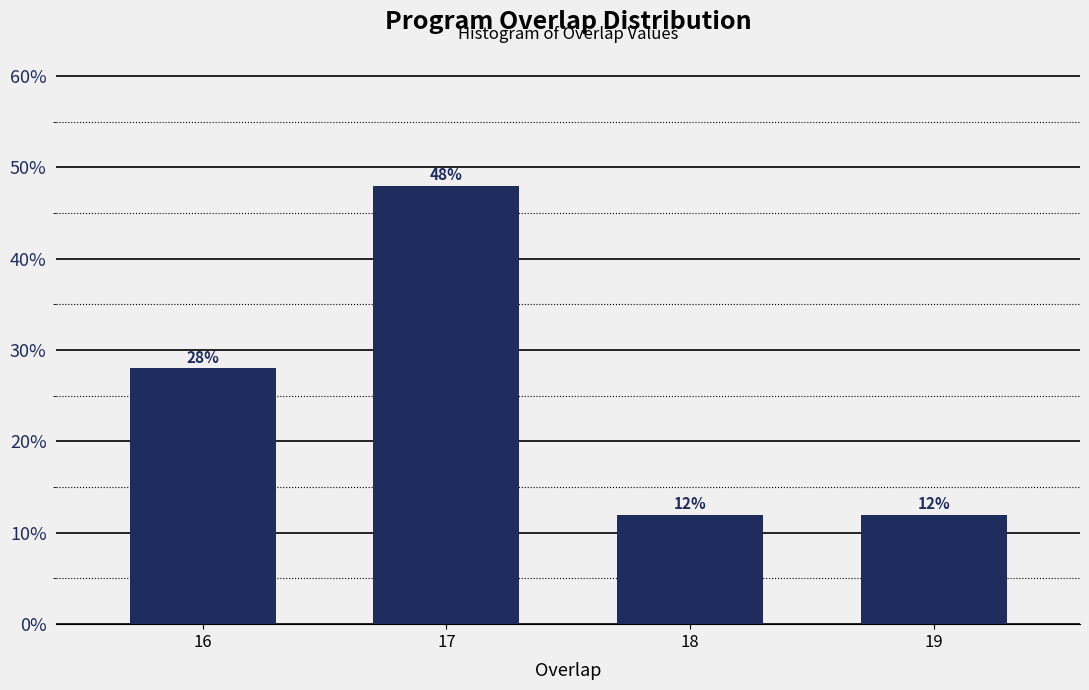

Reading left to right, list all the values displayed in this chart.

28.0	48.0	12.0	12.0